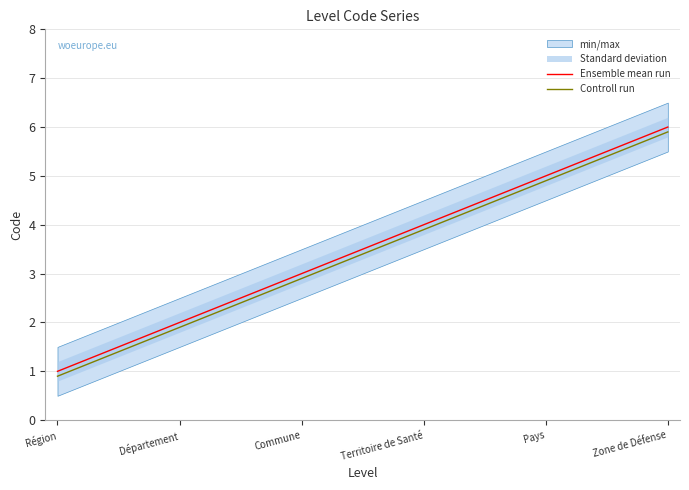

True or false: Controll run has more than 2 interior local peaks.

False